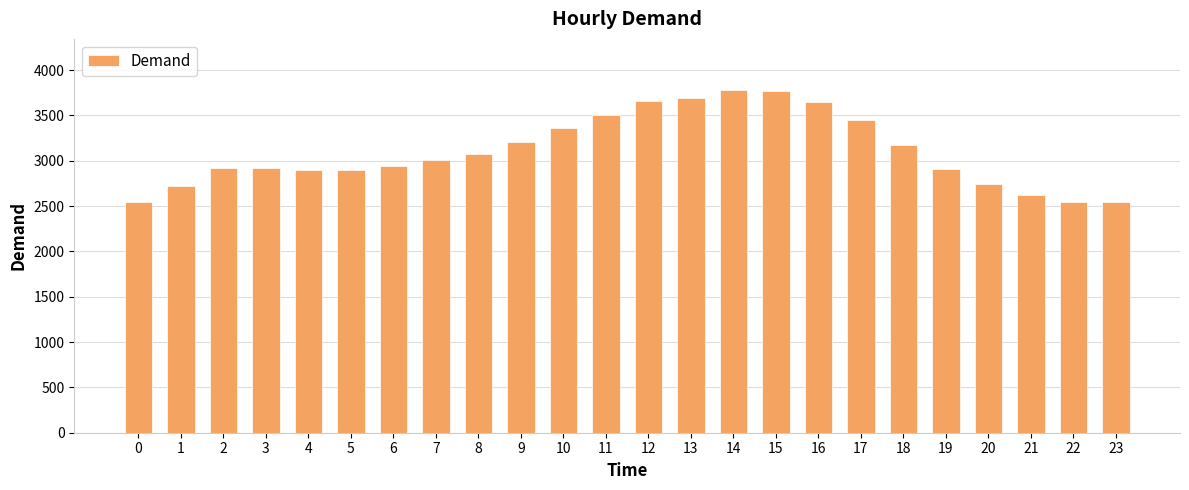

Does the chart contain stacked bars?

No